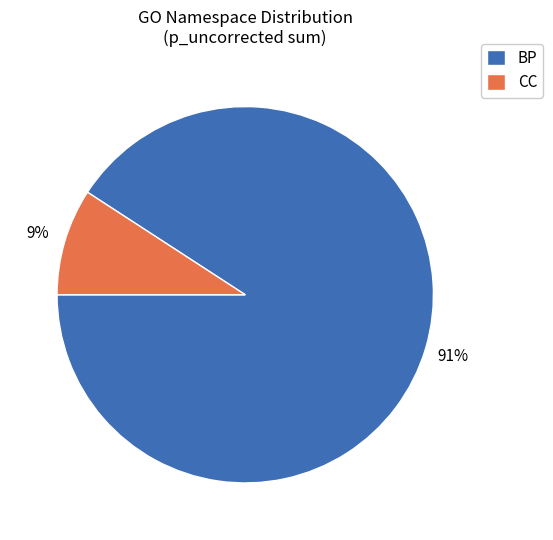

To the nearest percent, what is the difference between the largest and smallest slice percentages?

82%